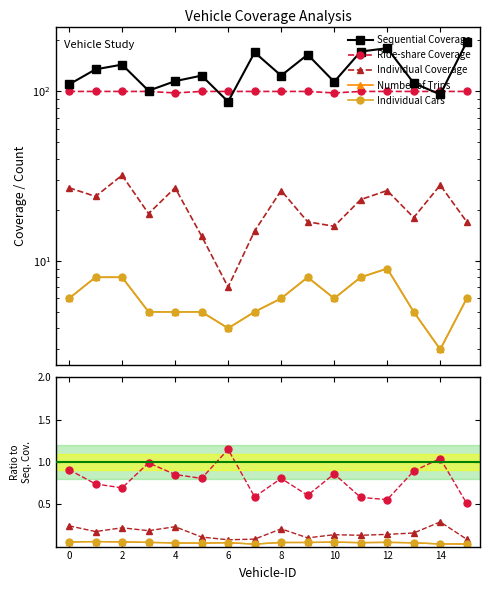

What is the greatest value displayed?

196.0